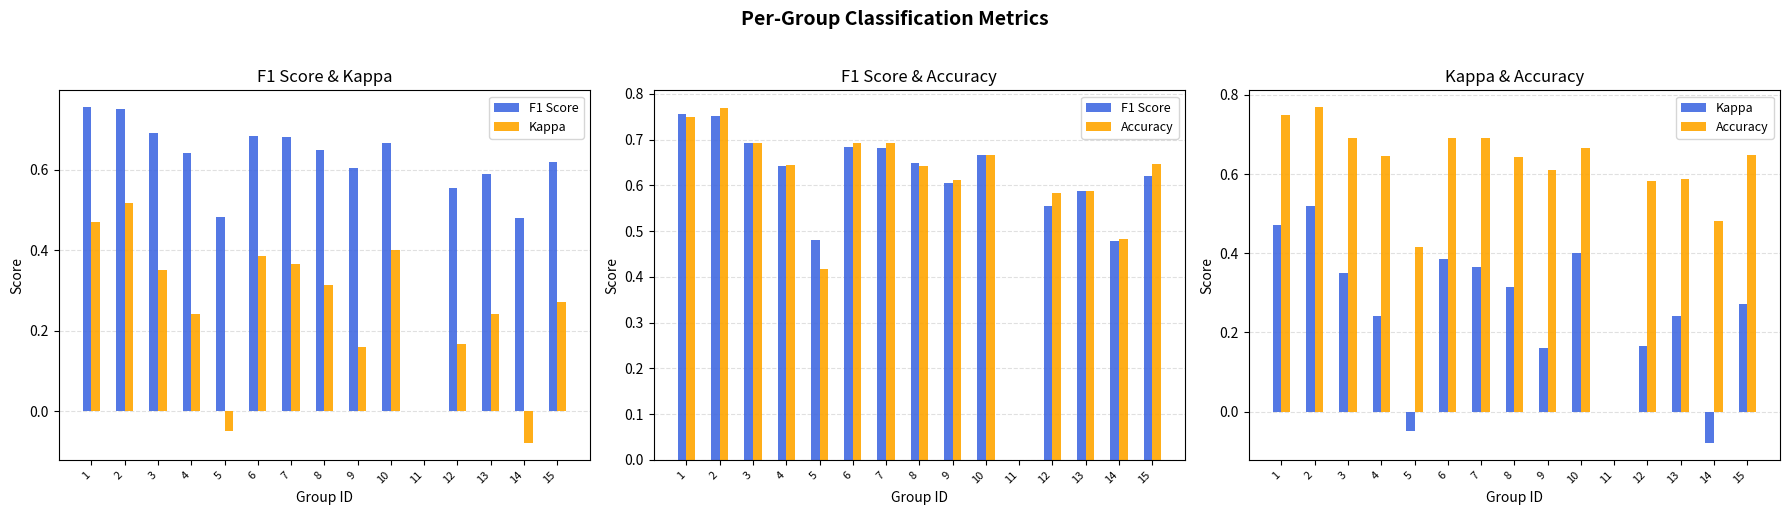

List the series in order of their peak value, highest first.

Accuracy, F1 Score, Kappa